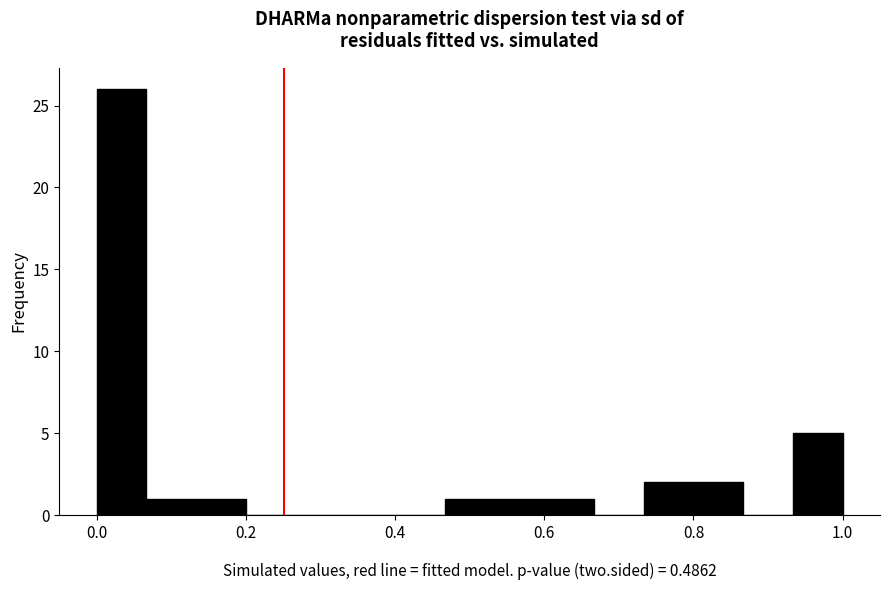

Around what value on the x-axis is the tallest bar? Give the approximate position of its centre, as read against the axis.

0.04